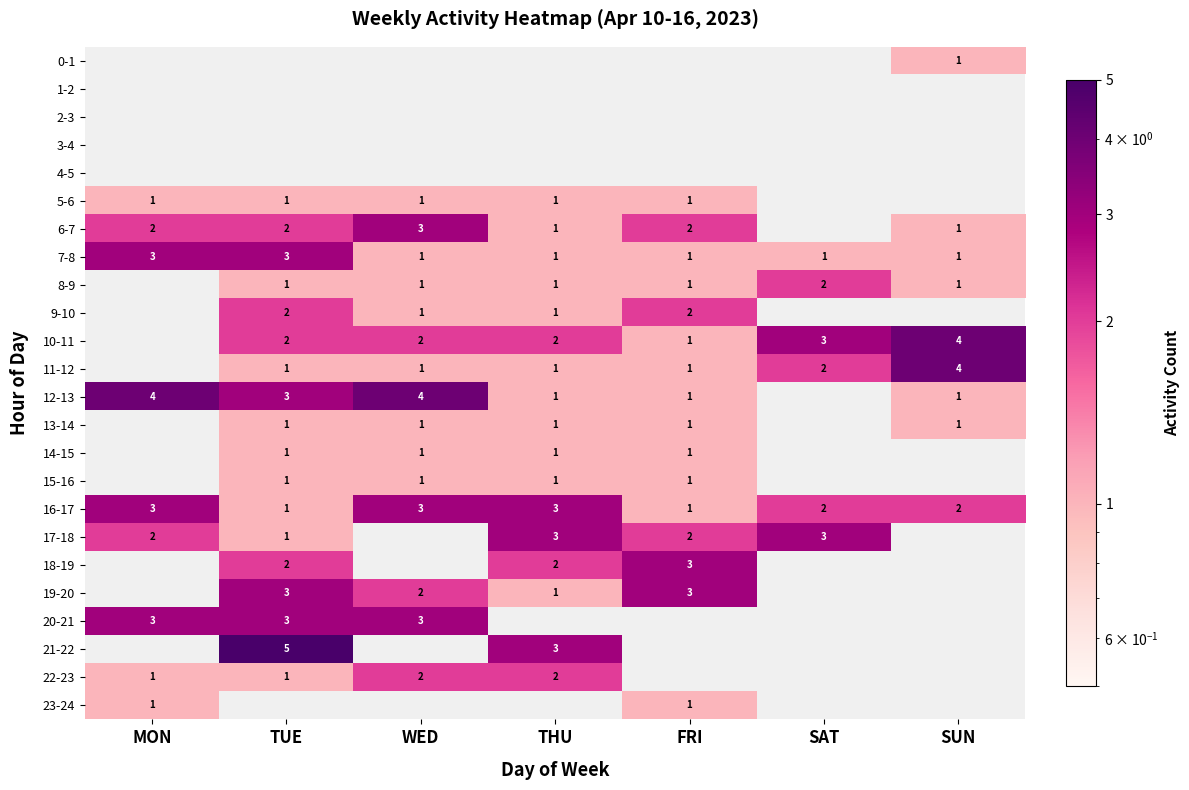

True or false: 22-23 has a value of 3 at WED.

False